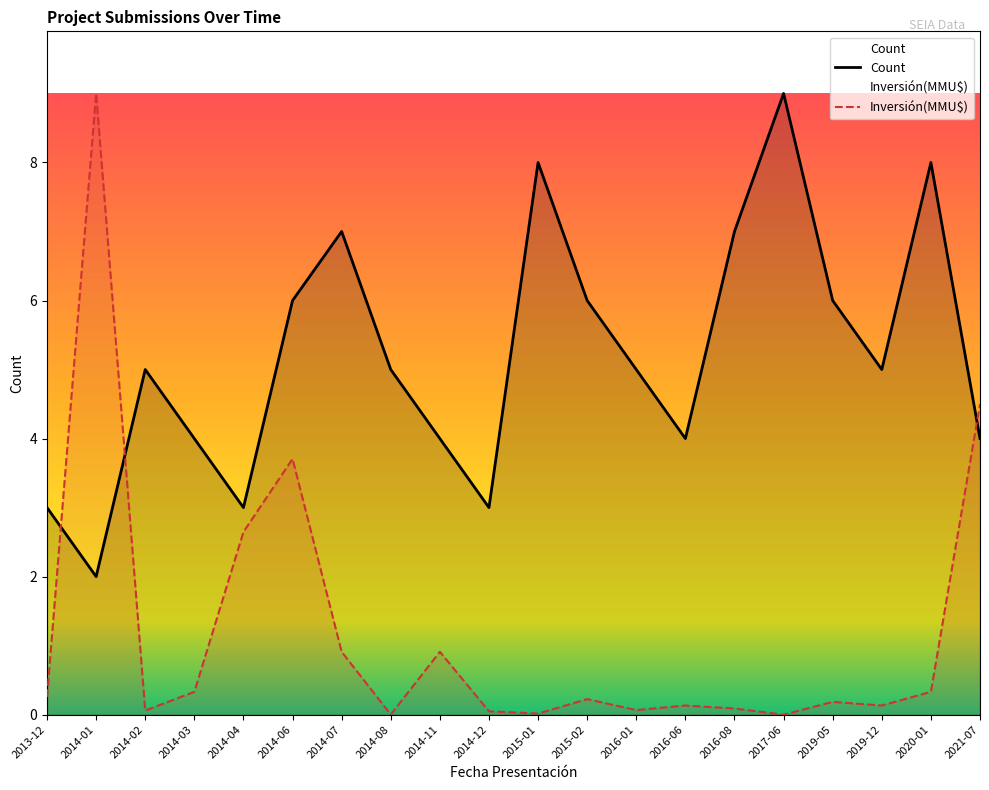

Where is the first local minimum for Inversión(MMU$)?

2014-02